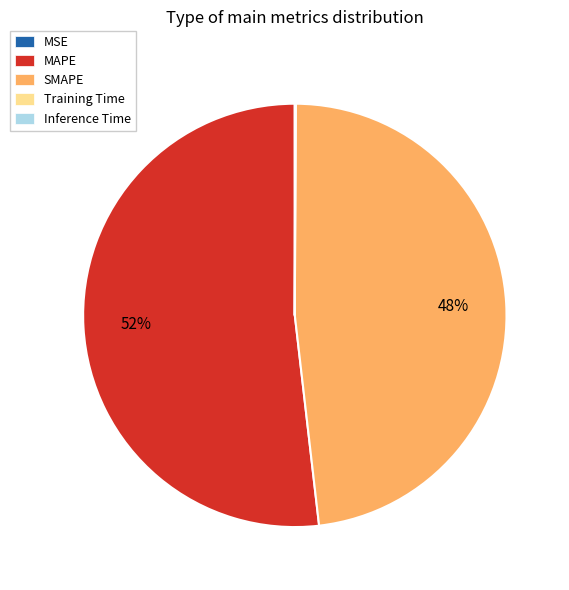

What is the ratio of the value at SMAPE to the value at MAPE?

0.9